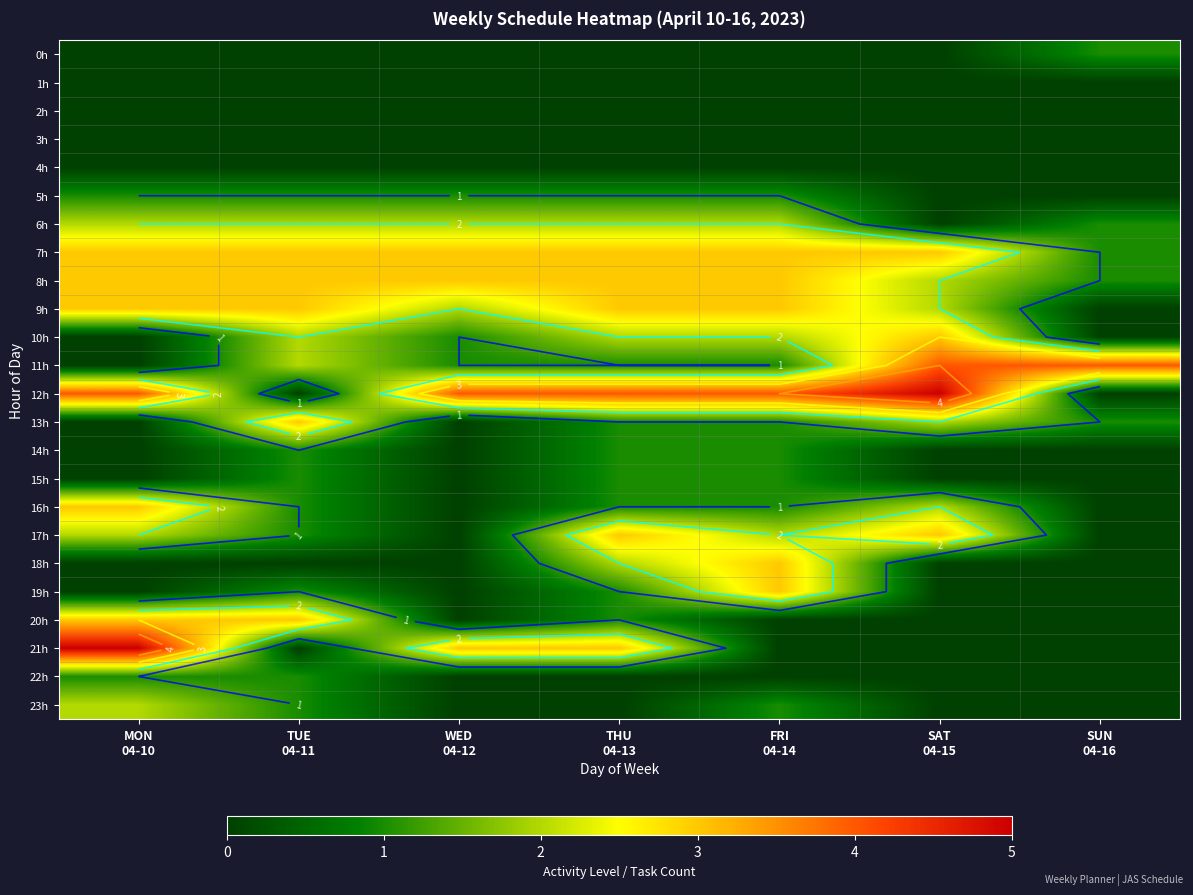

The 17h series shows 5 at THU 04-13. True or false?

False